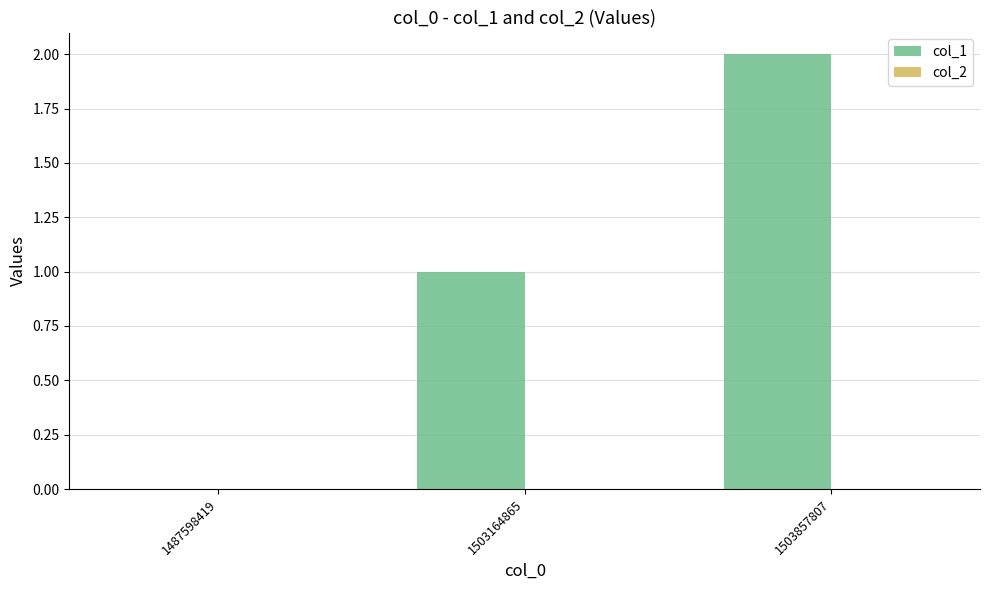

Does the chart contain stacked bars?

No